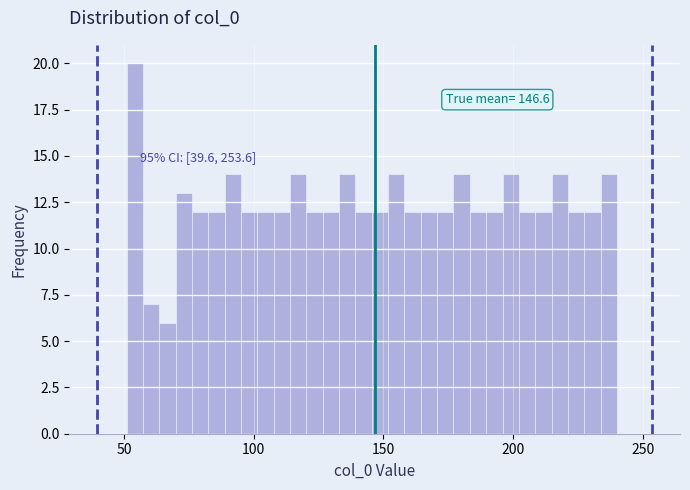

Read against the x-axis, roughly where is the centre of the tallest bar?

55